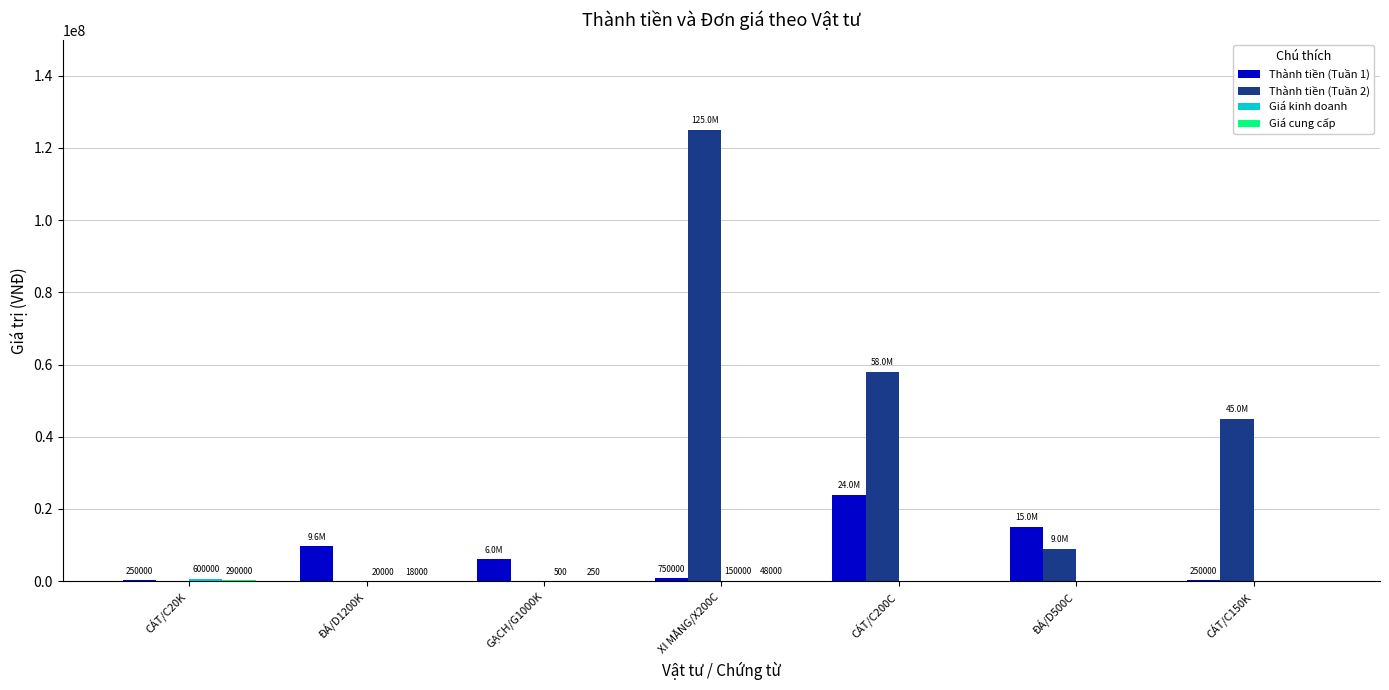

Which label corresponds to the largest value in the chart?

XI MĂNG/X200C